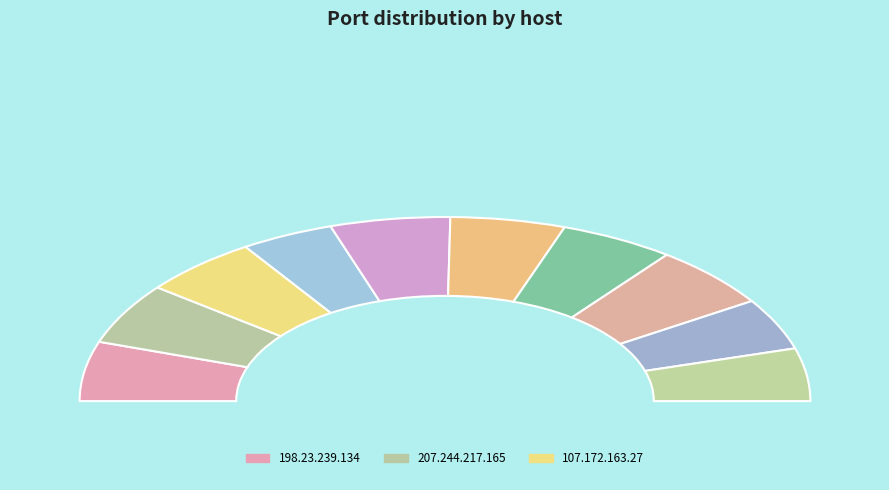

What percentage is the 64.137.42.112 slice, to the nearest percent?

8%